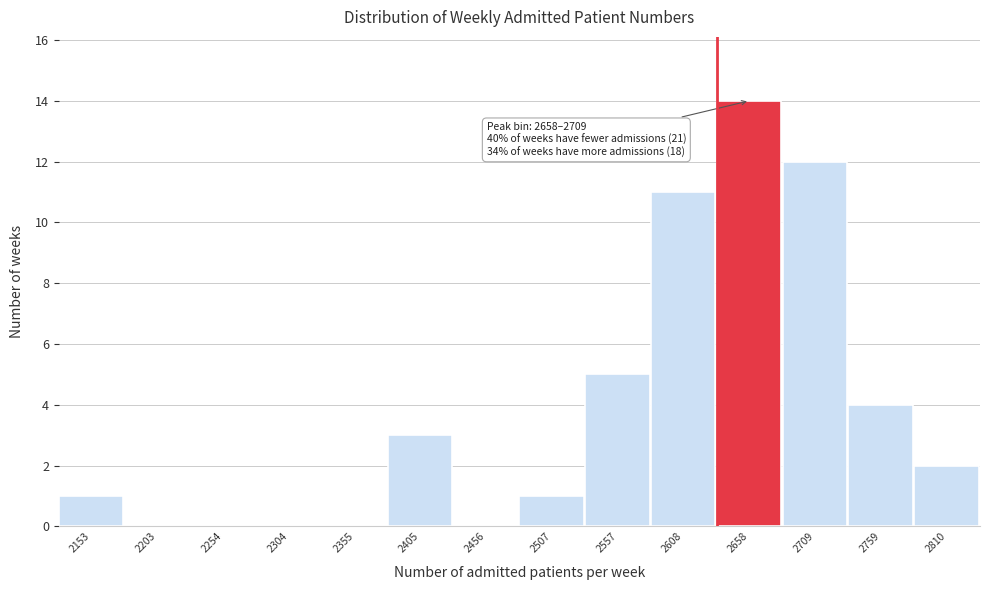

Reading left to right, extract all data points from this chart.

2153=1	2203=0	2254=0	2304=0	2355=0	2405=3	2456=0	2507=1	2557=5	2608=11	2658=14	2709=12	2759=4	2810=2